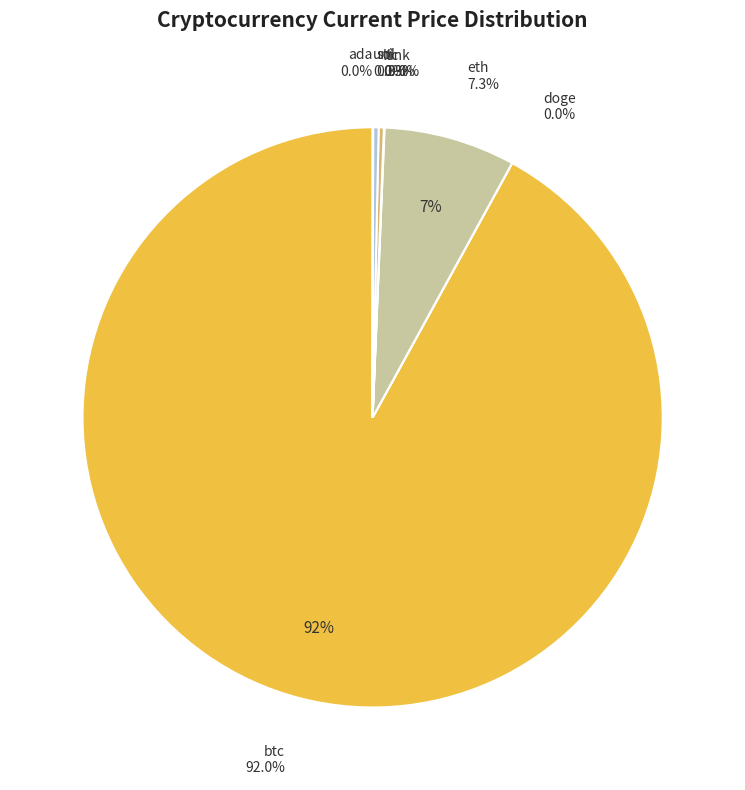

What is the change in value from eth to link?

-3837.0